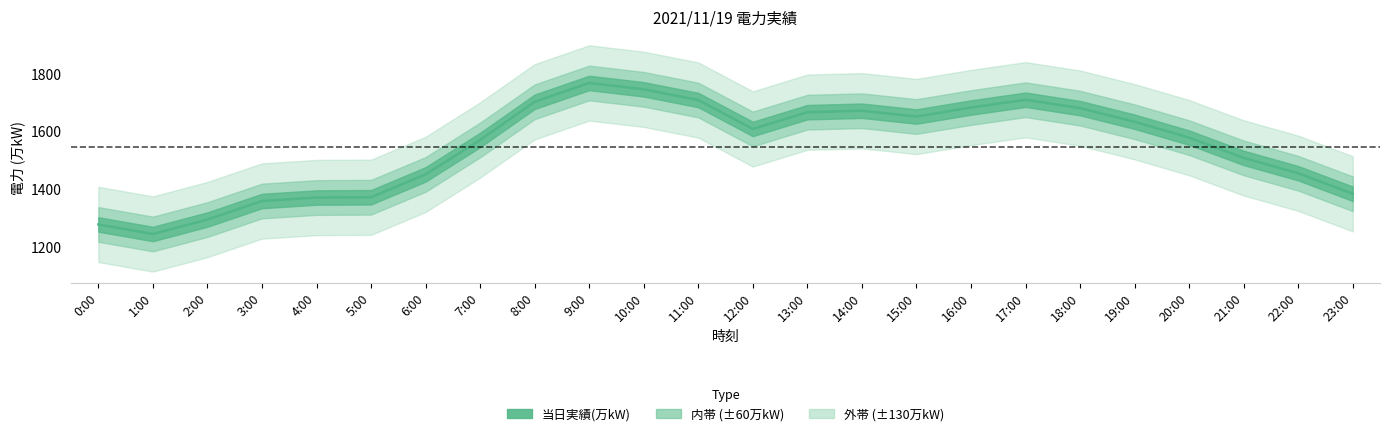

What is the difference between the second highest and second lowest values?

467